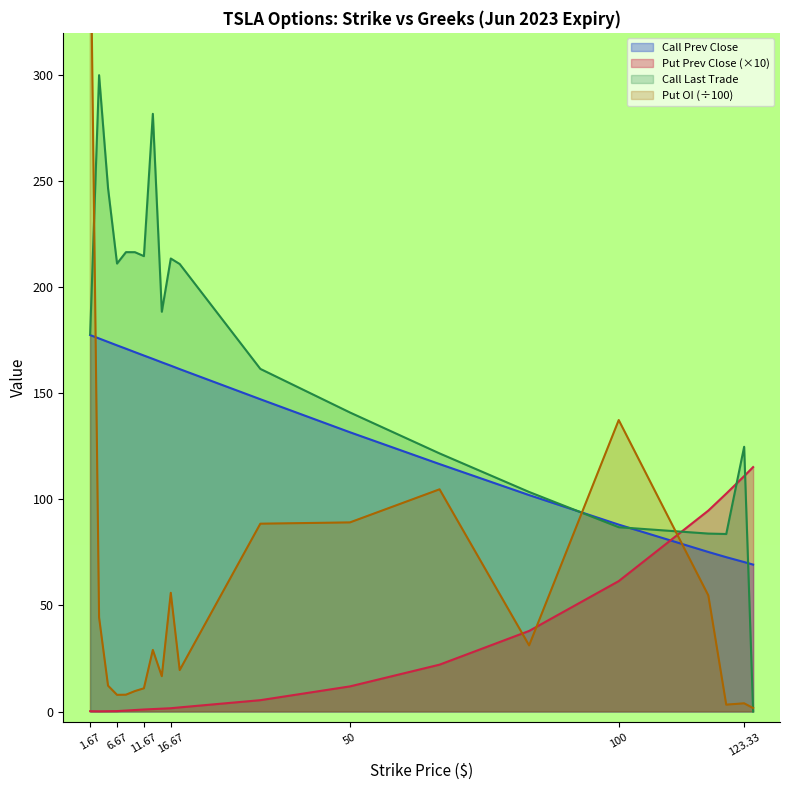

Count the number of categories in the chart.

20